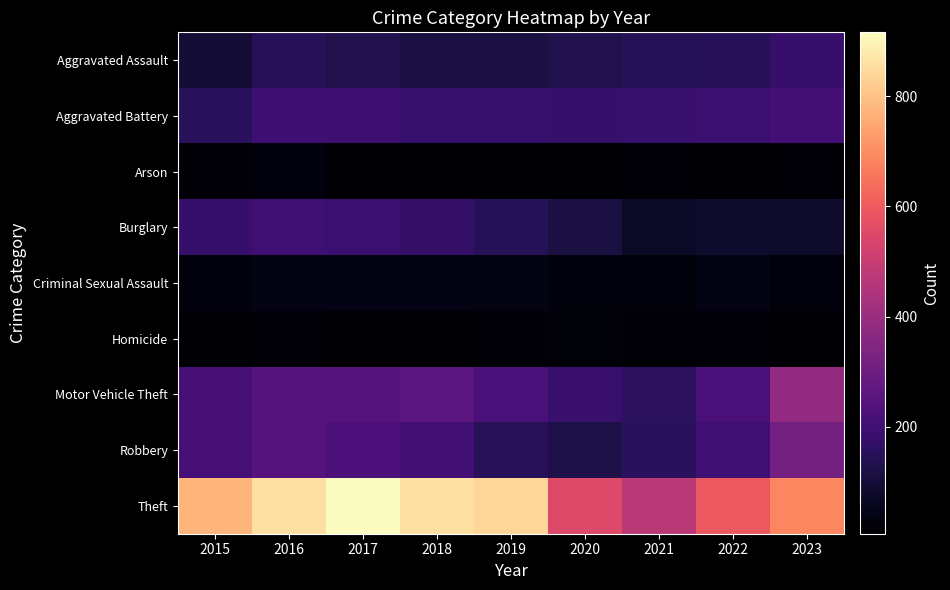

Rank the series by their maximum value, from lowest to highest.

Homicide, Arson, Criminal Sexual Assault, Aggravated Assault, Burglary, Aggravated Battery, Robbery, Motor Vehicle Theft, Theft